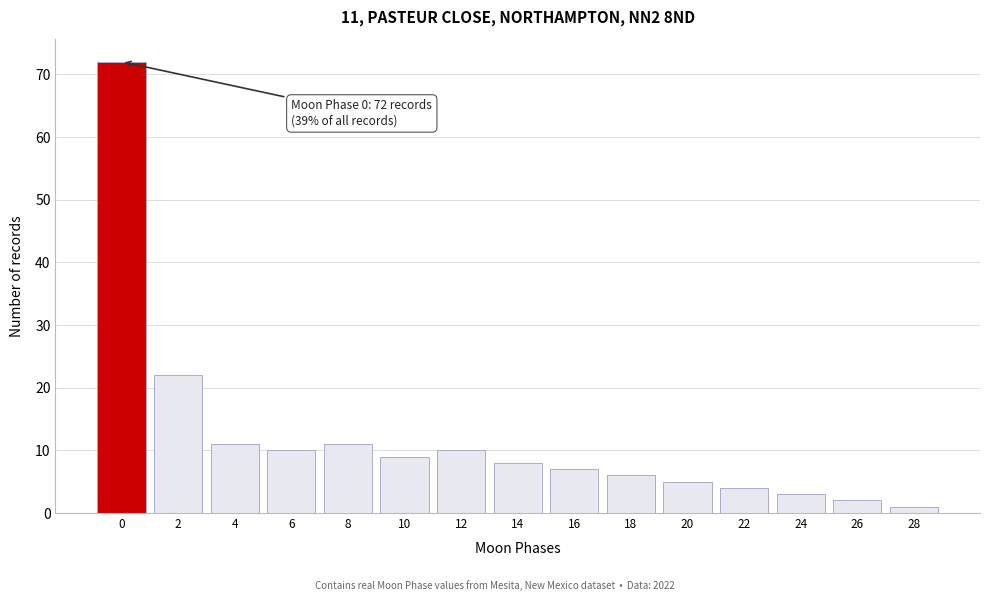

Reading right to left, extract all data points from this chart.

28=1	26=2	24=3	22=4	20=5	18=6	16=7	14=8	12=10	10=9	8=11	6=10	4=11	2=22	0=72